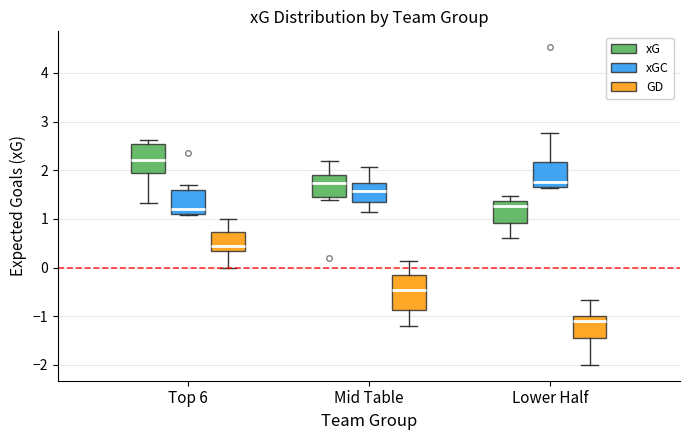

Which box has the lowest median line?

Lower Half (GD)